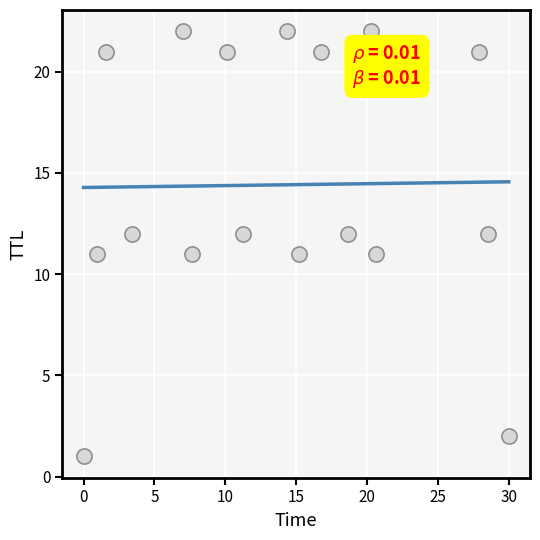

How many points are shown in the scatter plot?

17